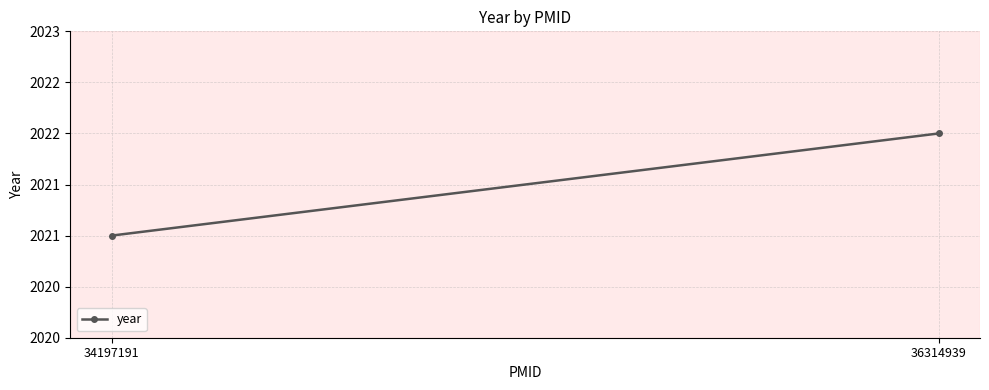

Which has a higher value, 34197191 or 36314939?

36314939